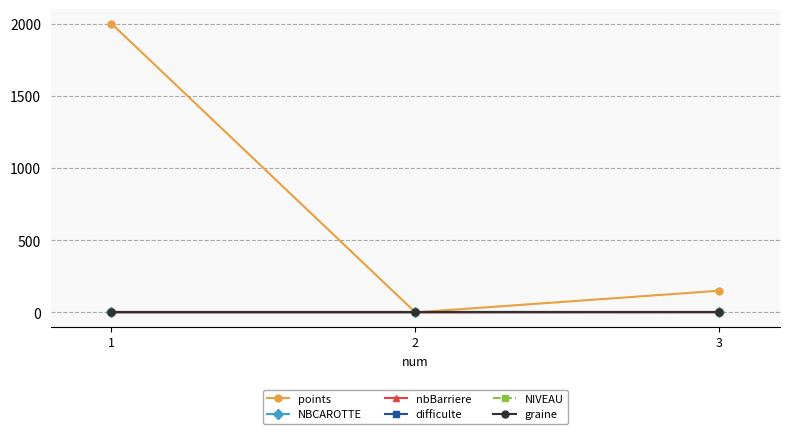

Rank the categories by points value from highest to lowest.

1, 3, 2